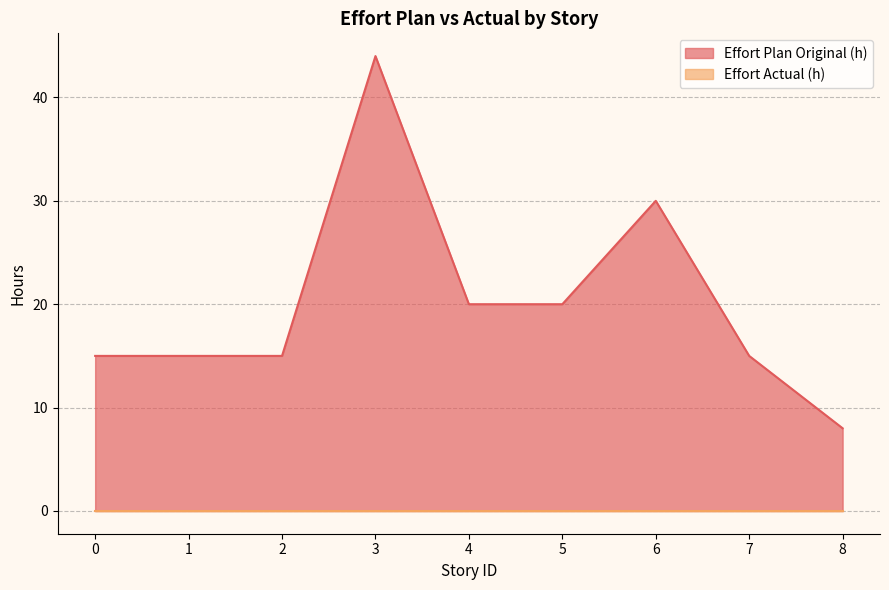

How many interior local peaks (higher than both neighbors) does the data have?

2